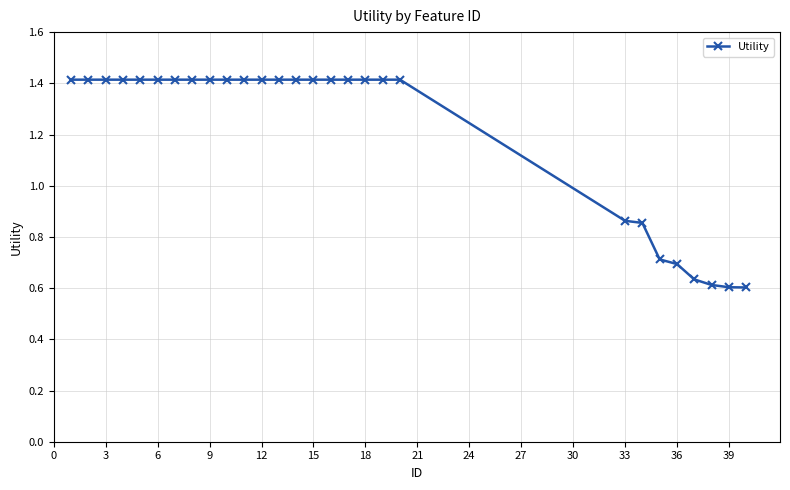

What is the maximum value shown in the chart?

1.4